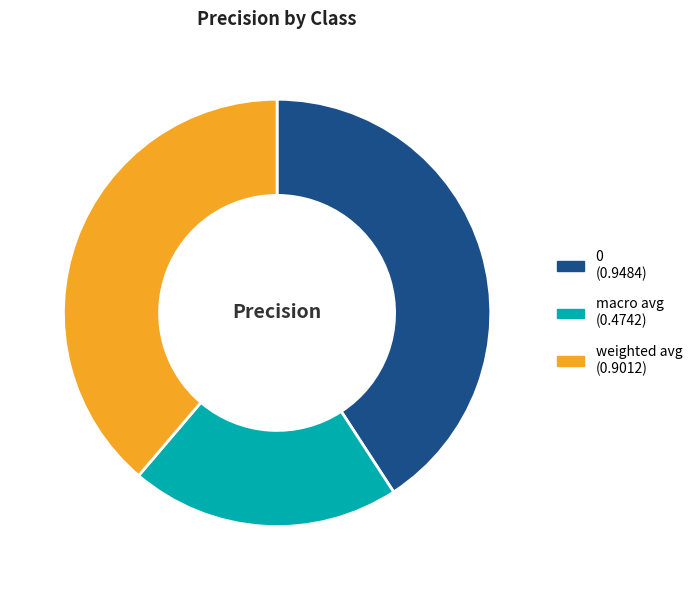

Is the sum of 0 (0.9484) and macro avg (0.4742) greater than half?

Yes